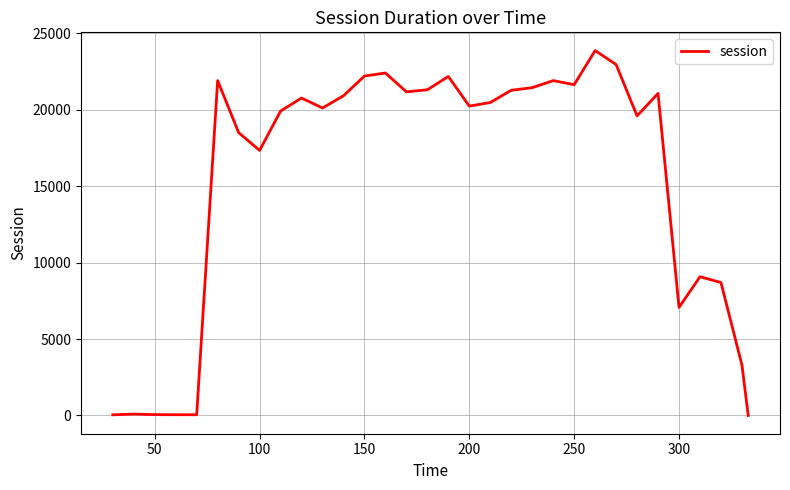

How many lines are shown in the chart?

1